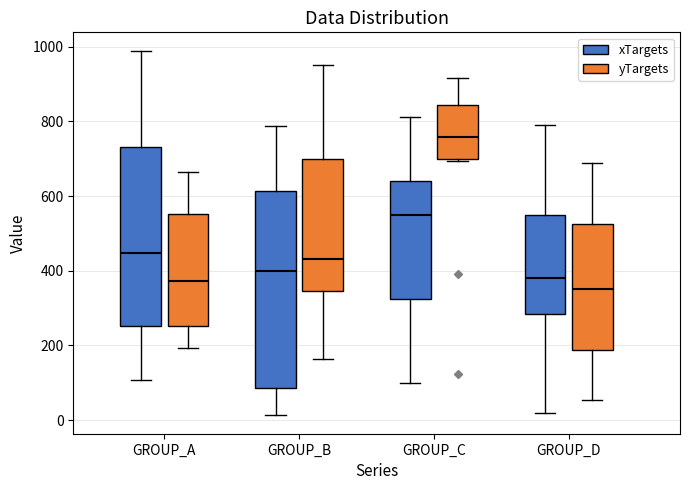

Reading left to right, transcribe this box plot: for each box, give where its median line is, the range the box spans, and where its two whiskers end, as read against the y-axis. The values are not printed on the chart, so give them approximately, as read against the axis.

GROUP_A (xTargets): median 440, box 260 to 740, whiskers 100 to 980
GROUP_A (yTargets): median 380, box 260 to 560, whiskers 200 to 660
GROUP_B (xTargets): median 400, box 80 to 620, whiskers 20 to 780
GROUP_B (yTargets): median 440, box 340 to 700, whiskers 160 to 960
GROUP_C (xTargets): median 540, box 320 to 640, whiskers 100 to 820
GROUP_C (yTargets): median 760, box 700 to 840, whiskers 700 to 920
GROUP_D (xTargets): median 380, box 280 to 540, whiskers 20 to 800
GROUP_D (yTargets): median 360, box 180 to 520, whiskers 60 to 680